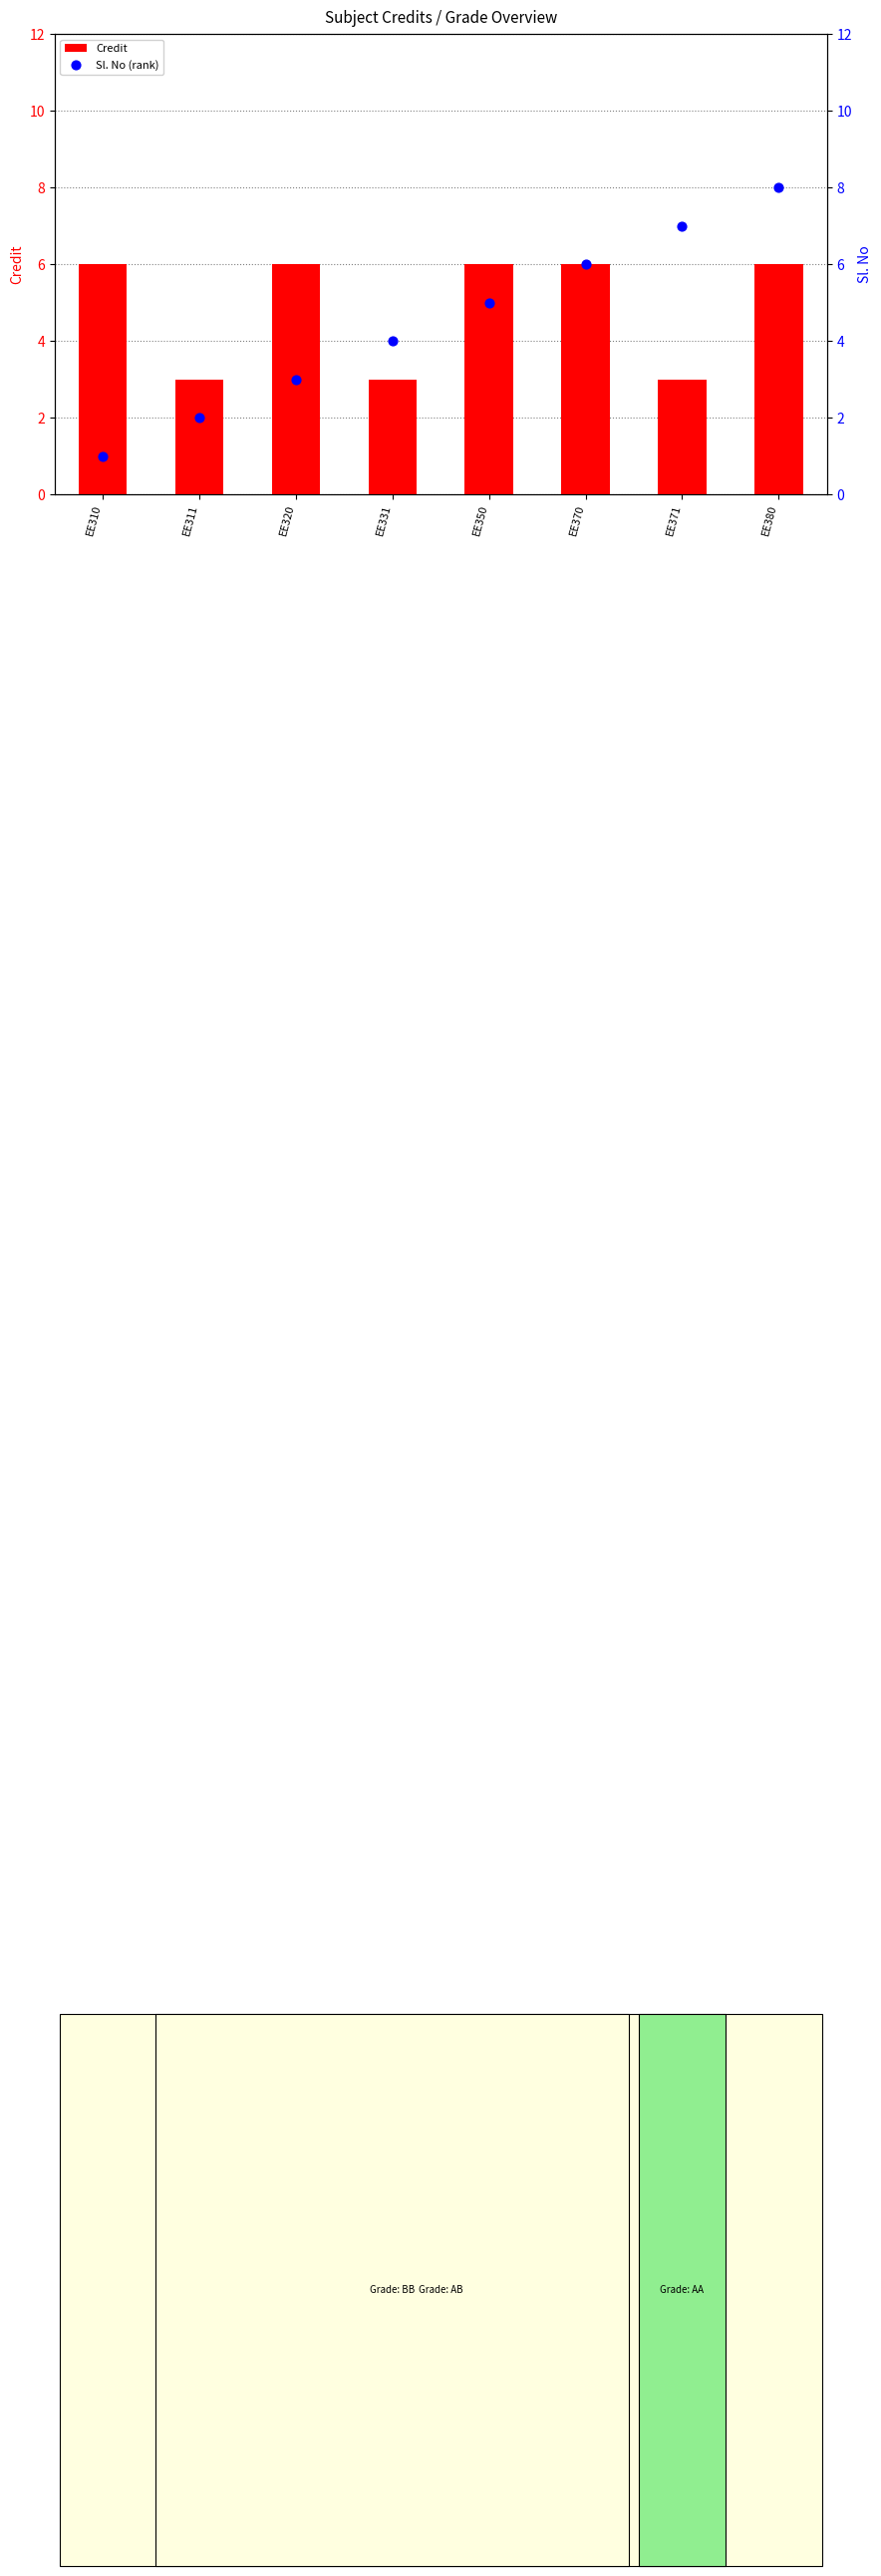

Is the value of Sl. No (rank) at EE320 greater than the value of Credit at EE371?

No